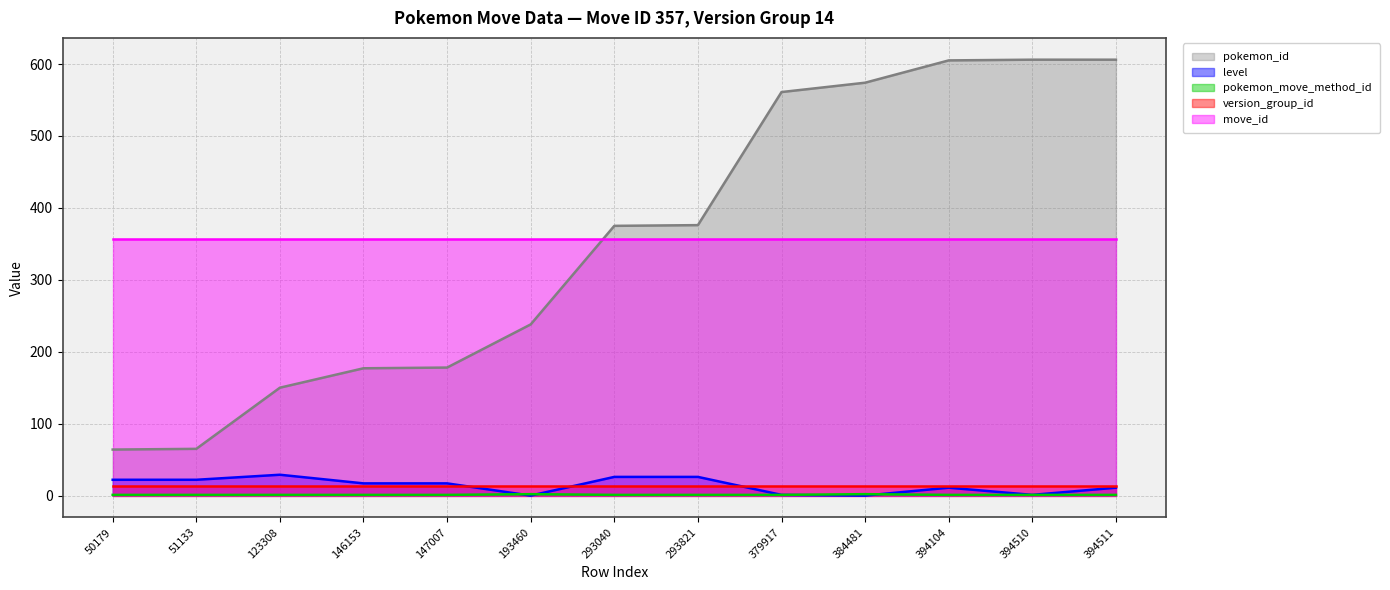

At which category is the sum across all series the highest?

394511